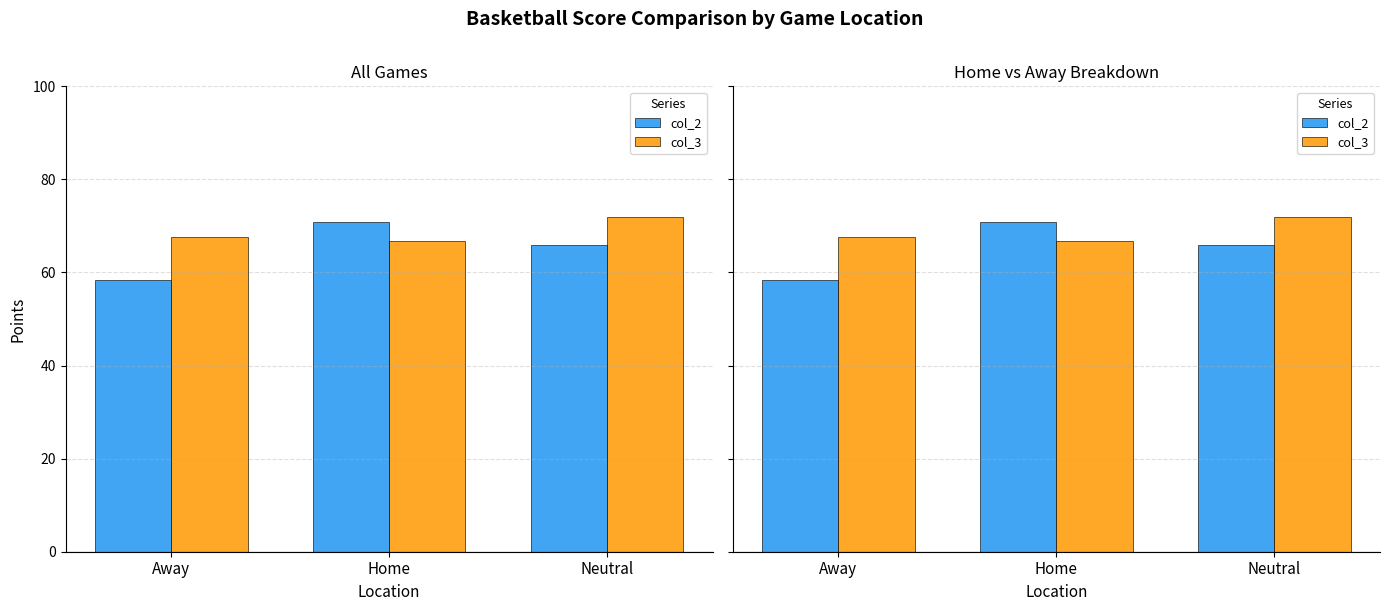

How many categories are shown in the chart?

3